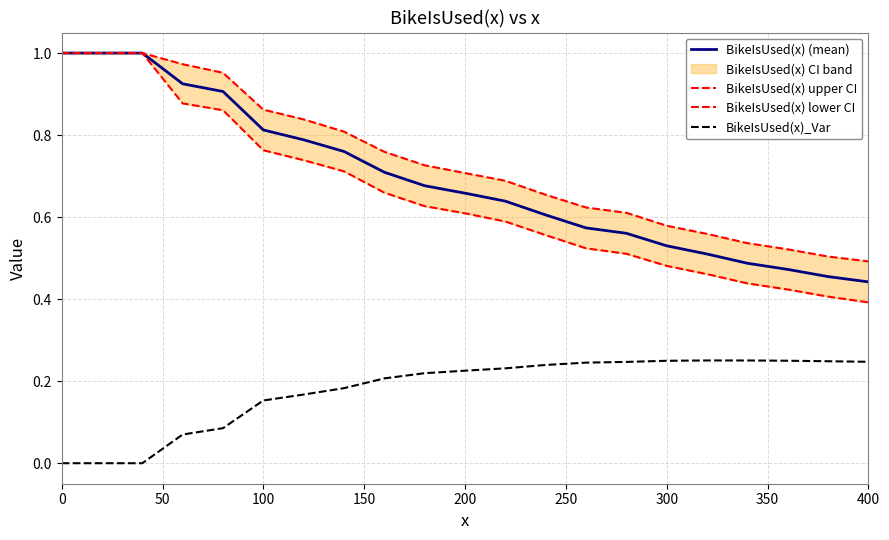

What is the highest value of the BikeIsUsed(x) (mean) series?

1.0